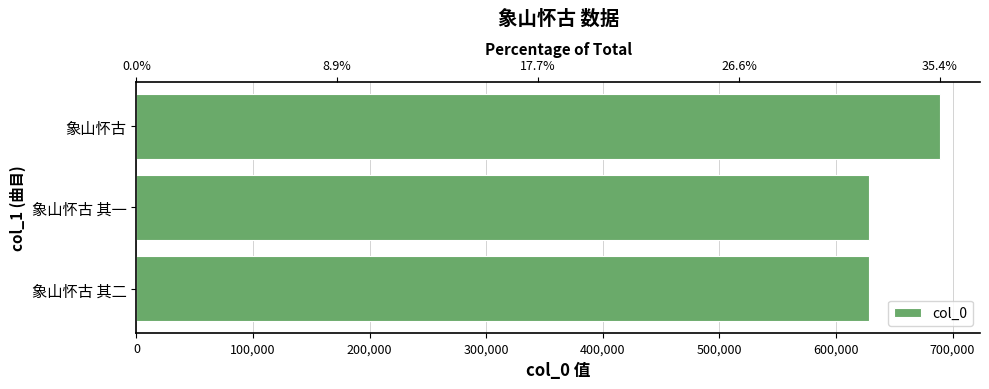

What is the value of the 2nd bar from the left?

628282